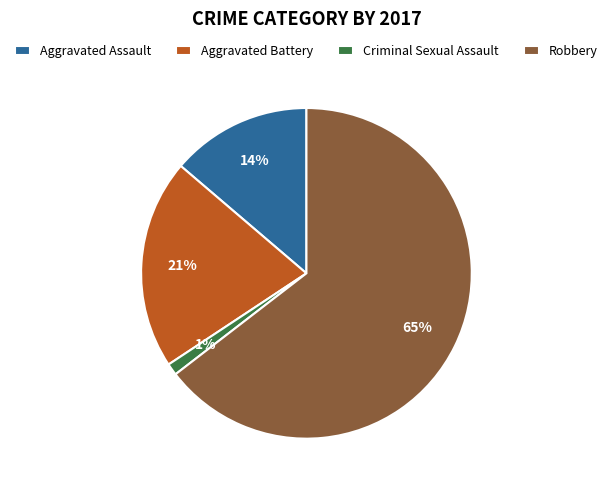

Is there any slice that represents more than half of the pie?

Yes